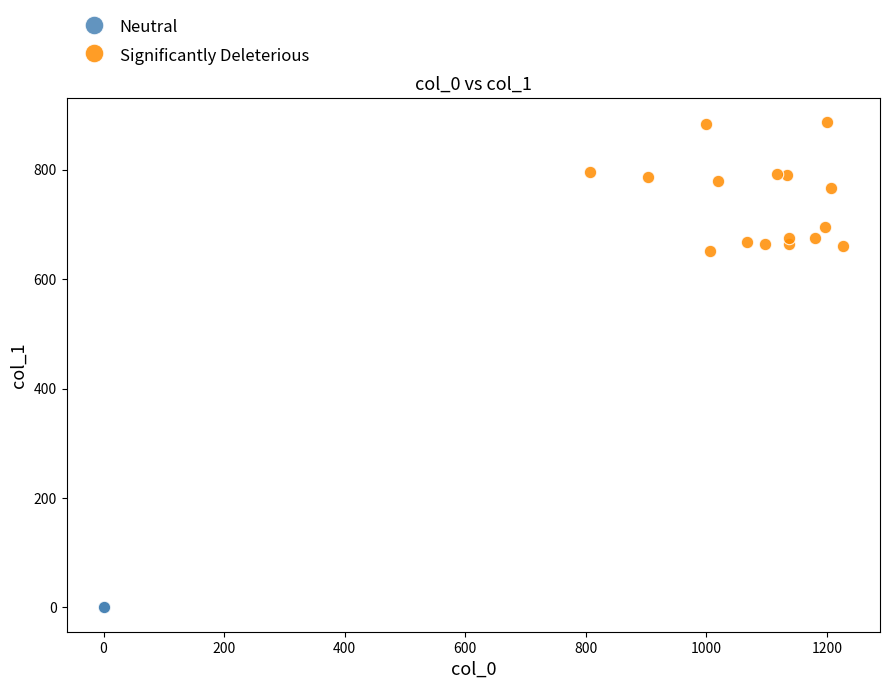

What are all the series names shown in the legend?

Neutral, Significantly Deleterious